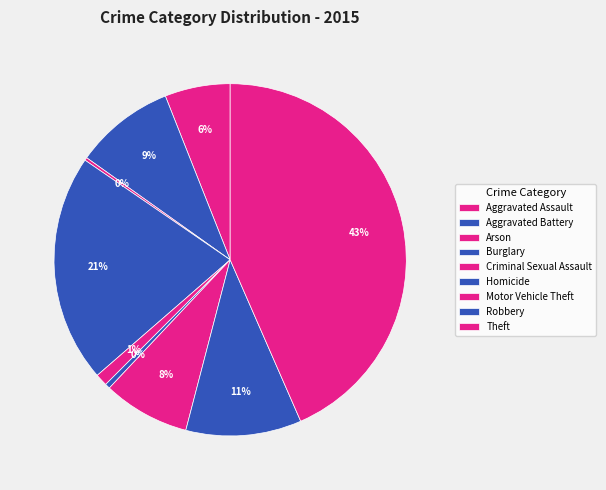

To the nearest percent, what is the average slice percentage?

11%